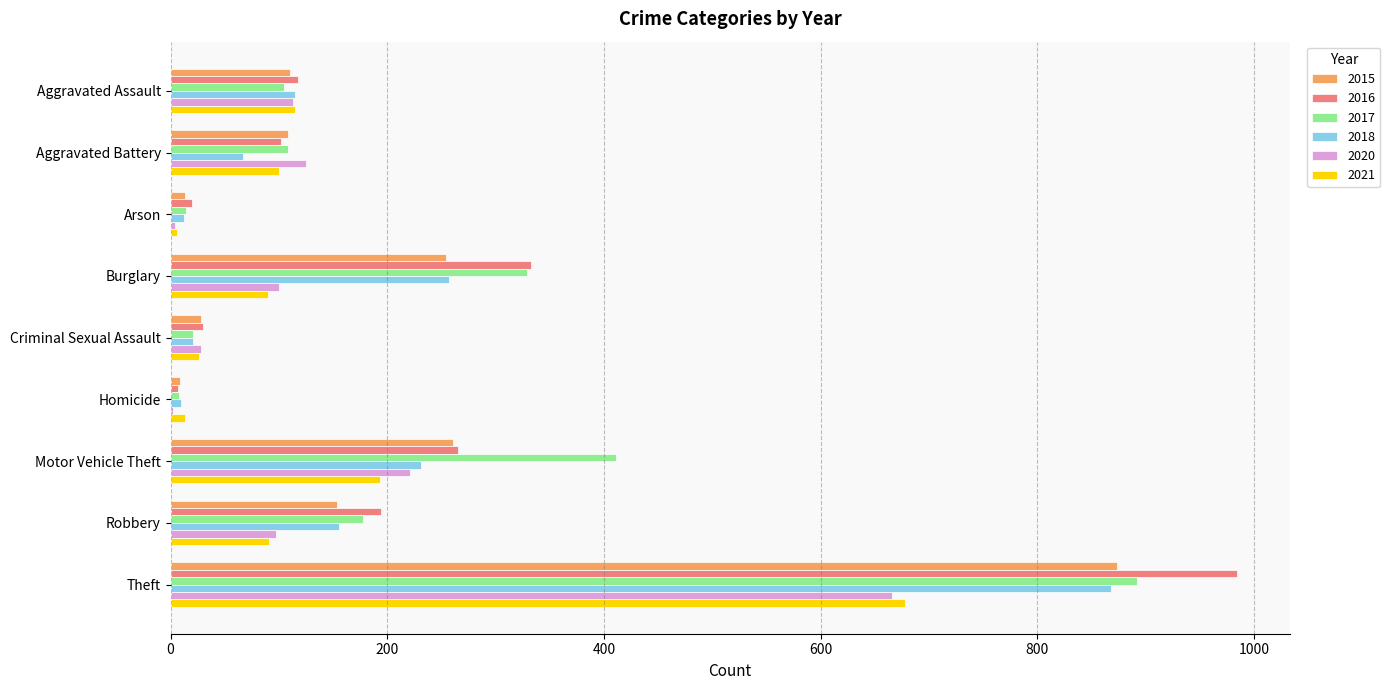

What are all the series names shown in the legend?

2015, 2016, 2017, 2018, 2020, 2021